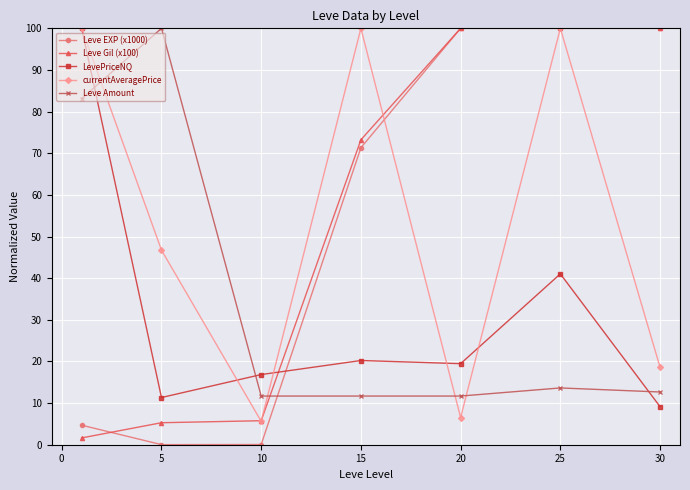

After their last crossing, which series has the higher values: currentAveragePrice or Leve Amount?

currentAveragePrice